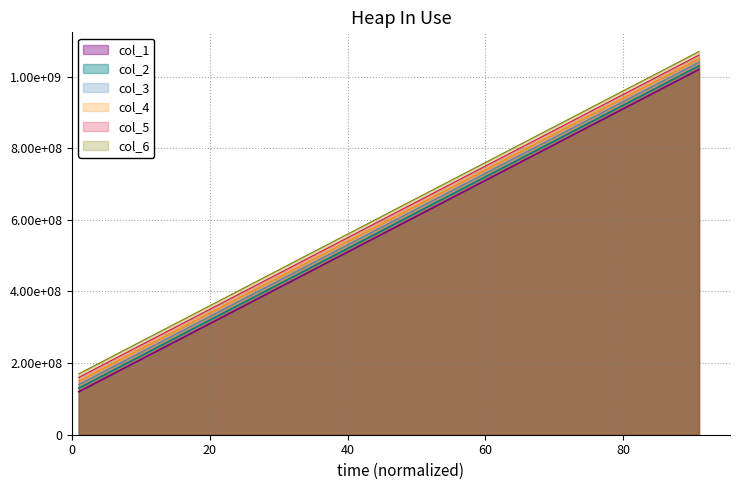

Where is col_1 nearest to the value 570000000?

41